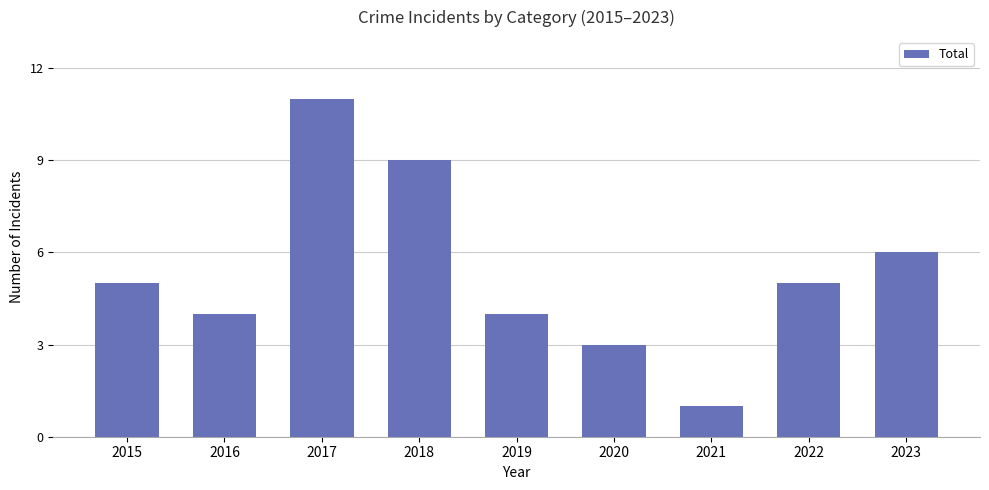

True or false: the data shows 8 at 2017.

False